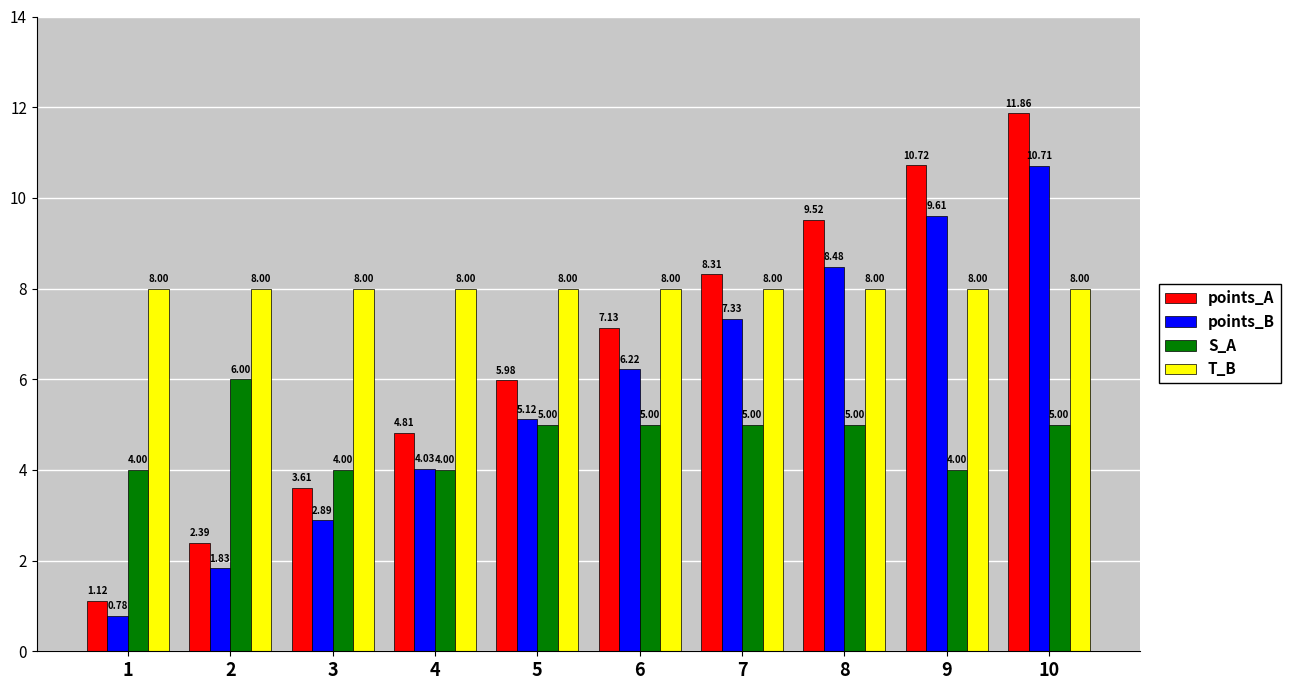

The value of points_A at 2 is 2.4. True or false?

True